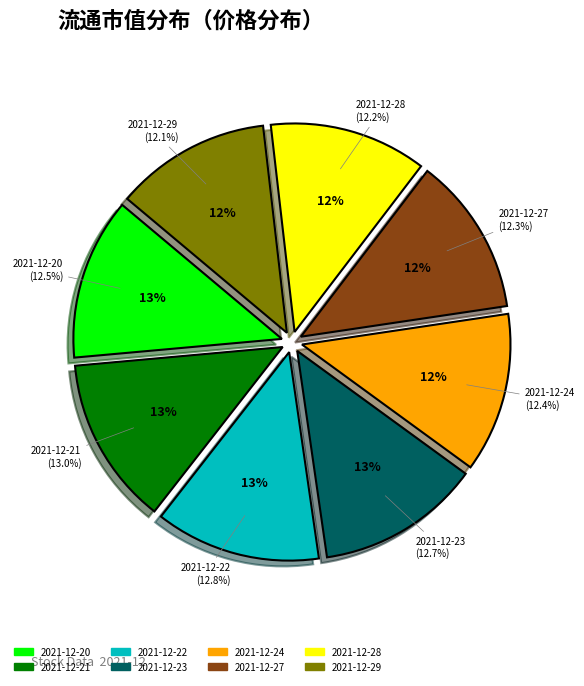

What percentage is NOT represented by 2021-12-24?

87.6%